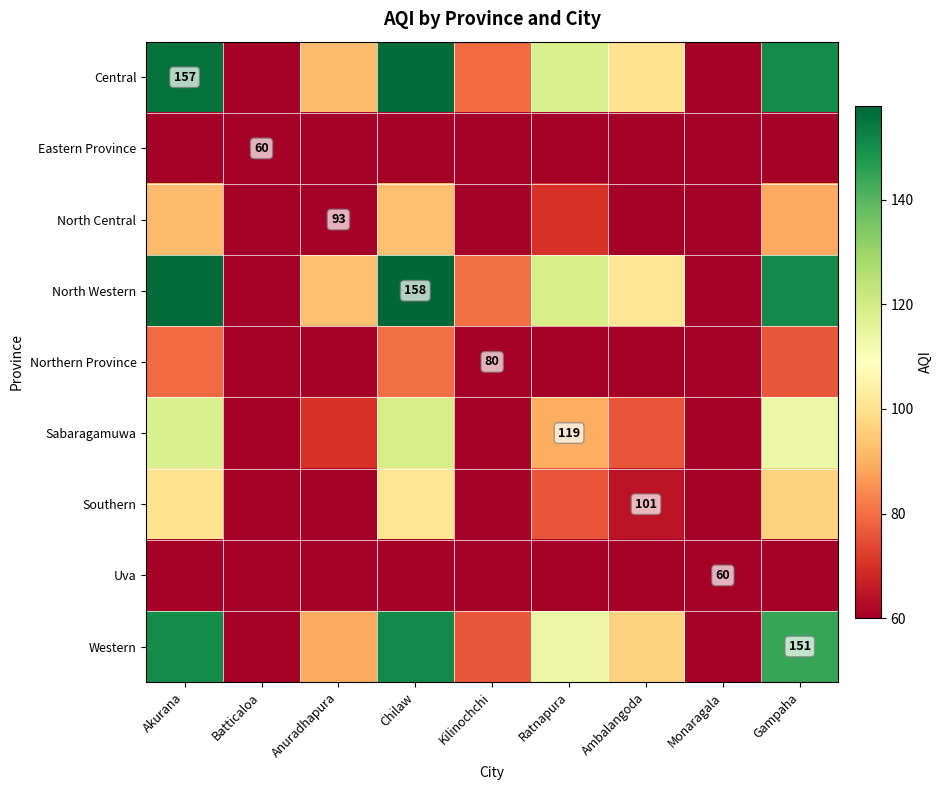

Is it true that Sabaragamuwa equals 50.6 at Gampaha?

False